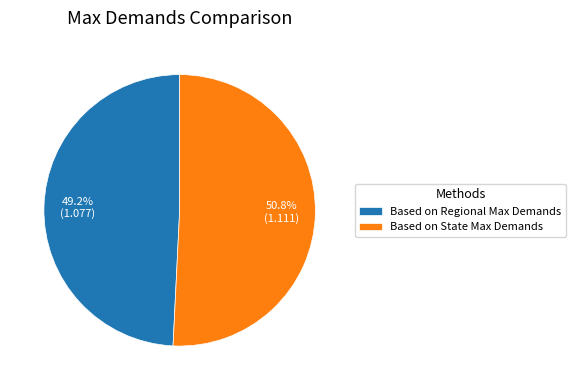

How many segments does this pie chart have?

2